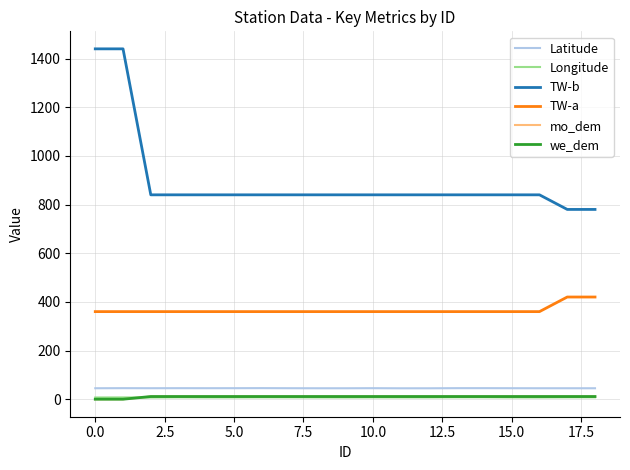

What is the minimum value for TW-b?

780.0